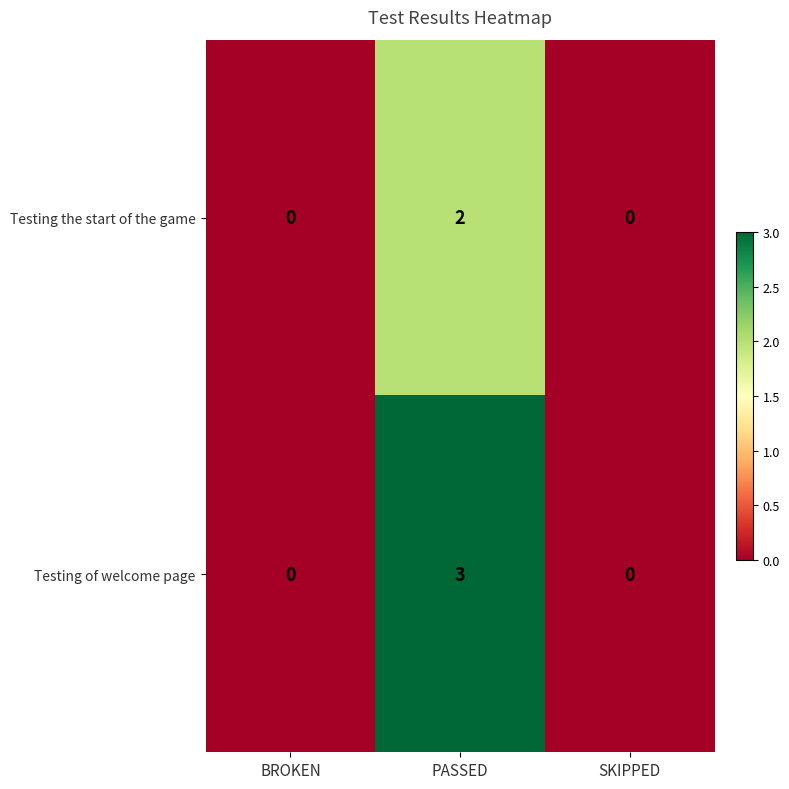

Which series has the largest total across all categories?

Testing of welcome page